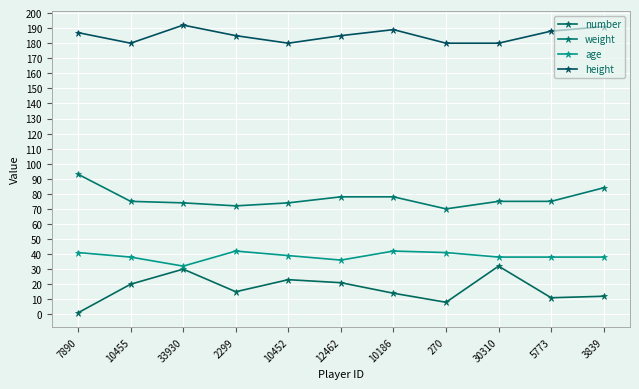

Reading left to right, list all the values displayed in this chart.

number: 7890=1	10455=20	33930=30	2299=15	10452=23	12462=21	10186=14	270=8	30310=32	5773=11	3839=12
weight: 7890=93	10455=75	33930=74	2299=72	10452=74	12462=78	10186=78	270=70	30310=75	5773=75	3839=84
age: 7890=41	10455=38	33930=32	2299=42	10452=39	12462=36	10186=42	270=41	30310=38	5773=38	3839=38
height: 7890=187	10455=180	33930=192	2299=185	10452=180	12462=185	10186=189	270=180	30310=180	5773=188	3839=191